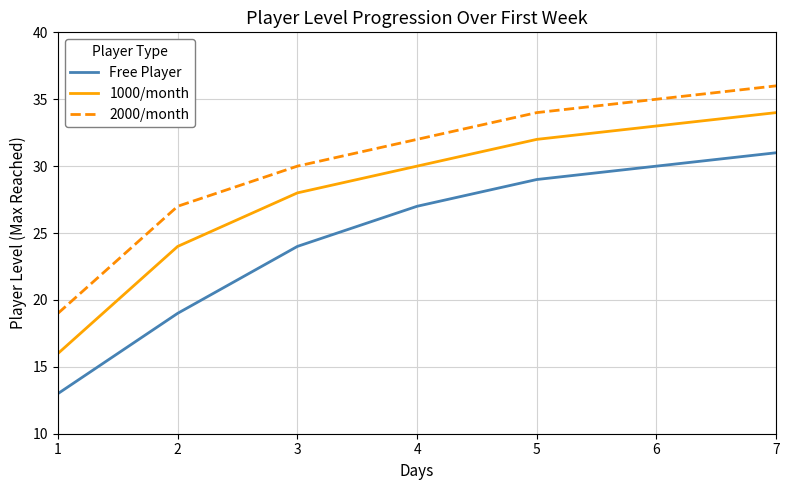

List the labels in order of 1000/month value, largest first.

7, 6, 5, 4, 3, 2, 1